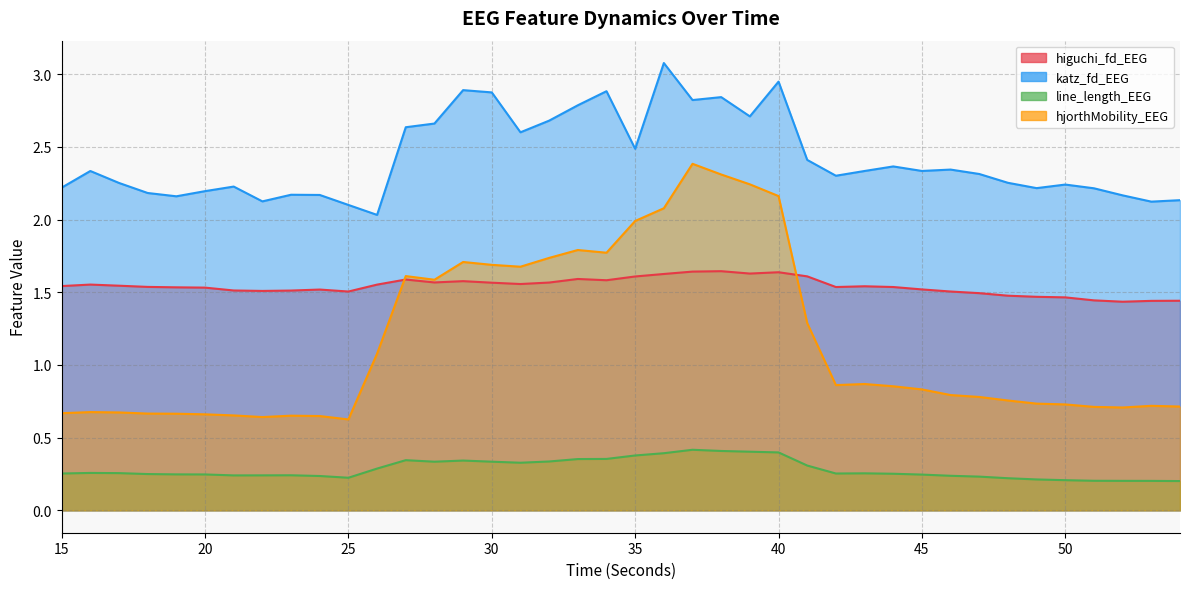

How many line_length_EEG values are between 0 and 1?

40